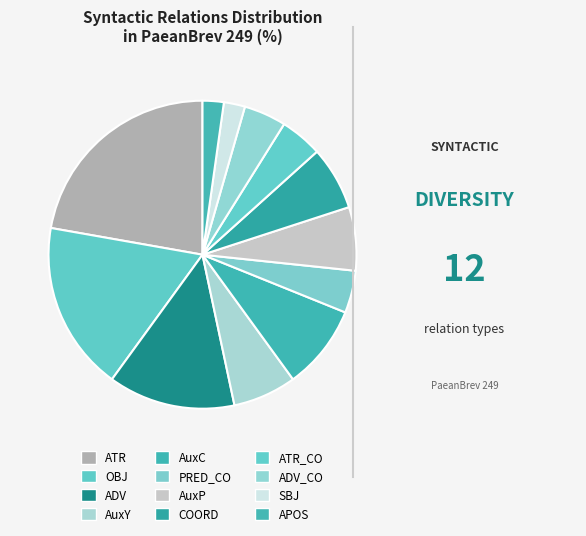

How many segments does this pie chart have?

12